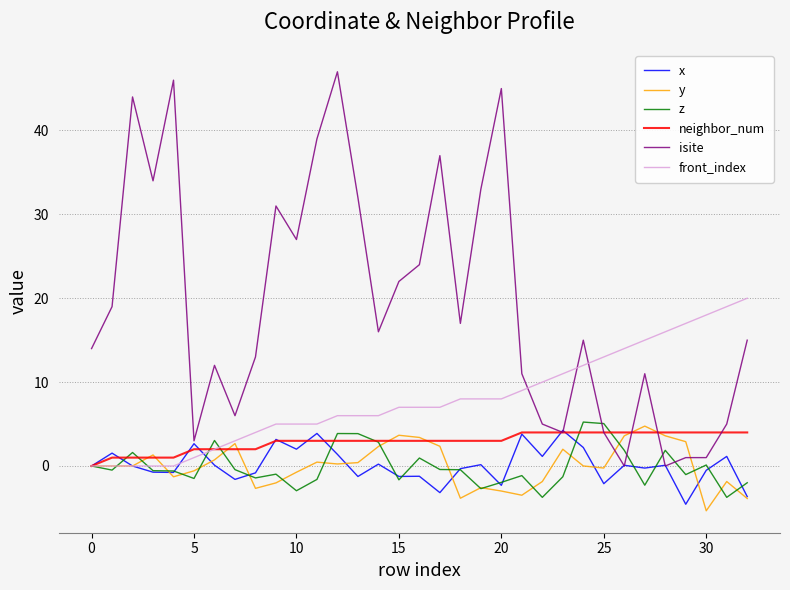

Which series has the largest total across all categories?

isite